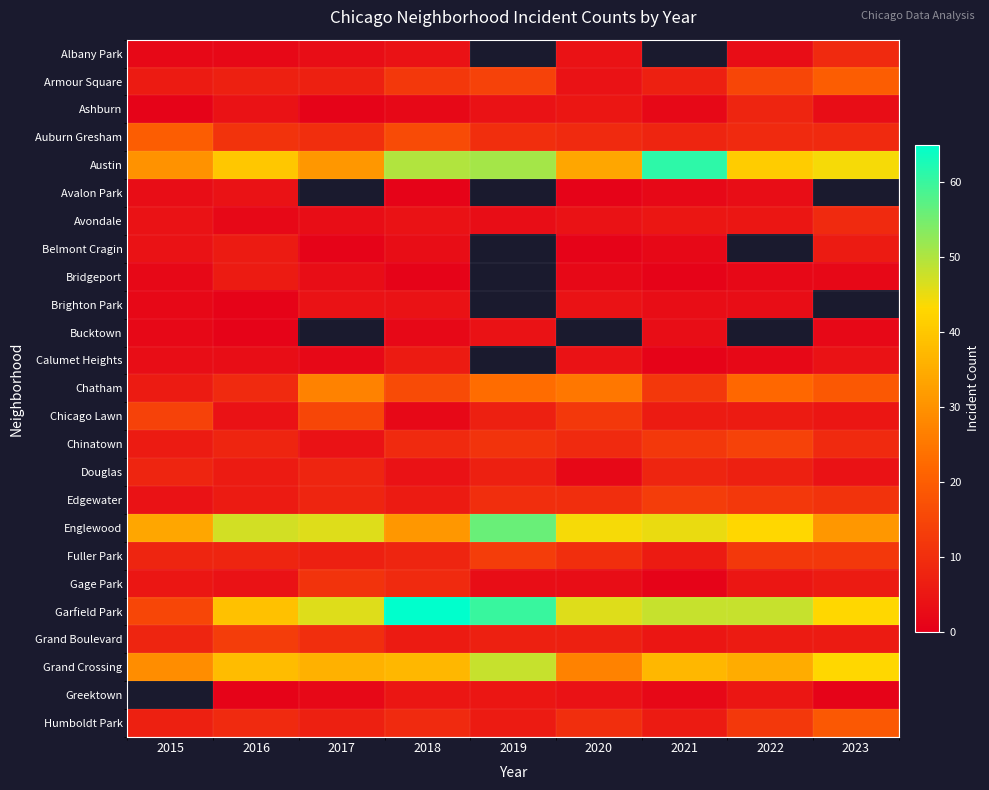

What is the sum of the Grand Crossing values at 2016 and 2021?

75.0